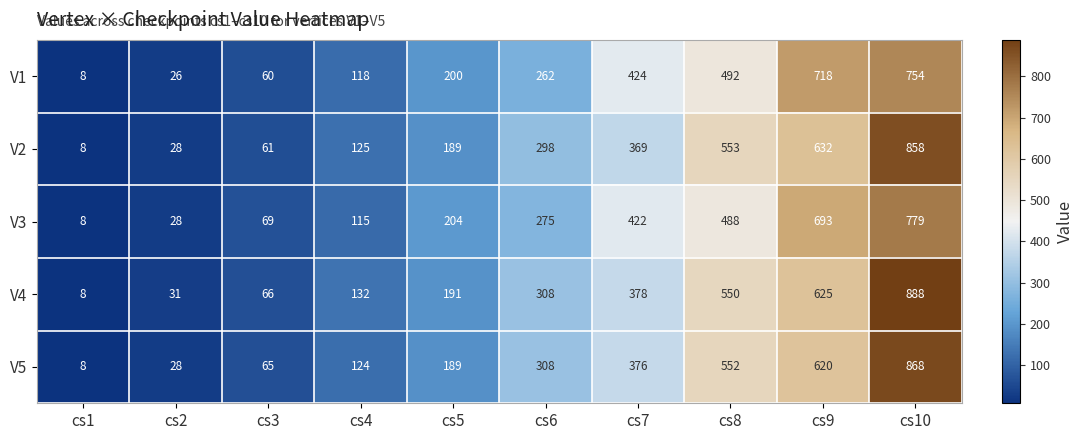

What is the maximum value shown in the chart?

888